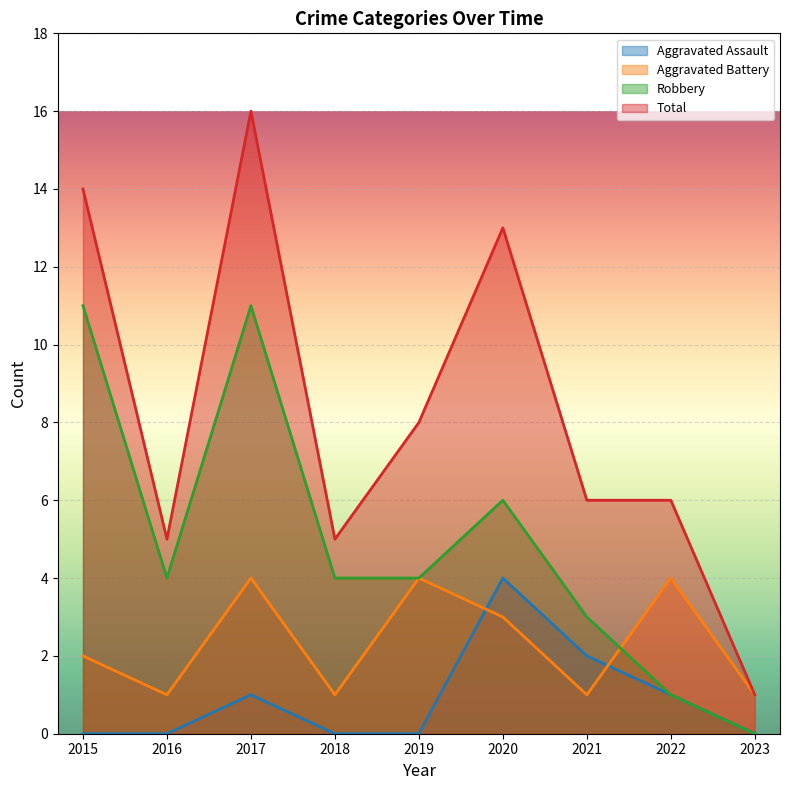

Which series ends up on top after the final intersection of Aggravated Battery and Robbery?

Aggravated Battery